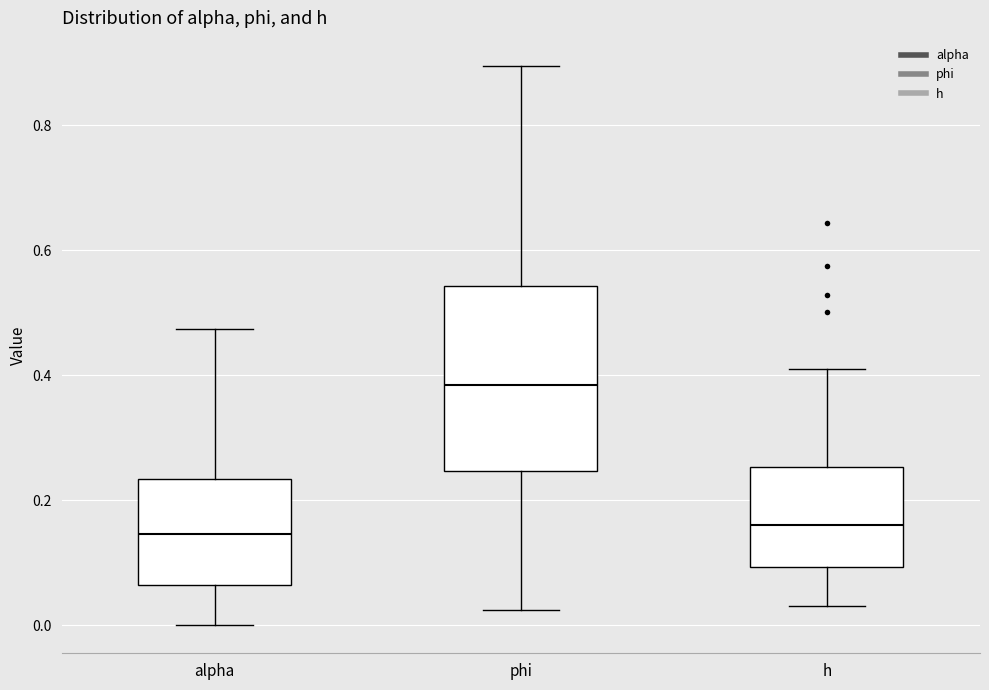

Where is the lower edge of the box for alpha on the y-axis? The values are not printed on the chart, so give them approximately, as read against the axis.

0.06